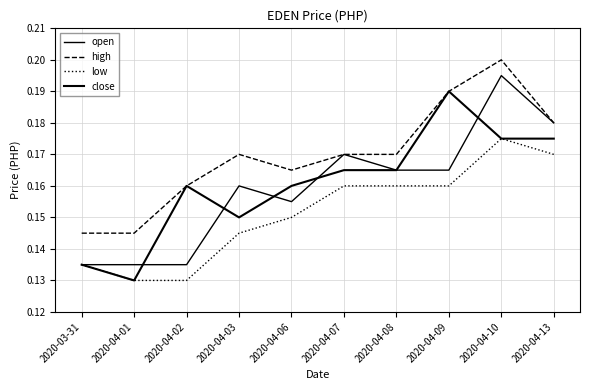

True or false: low and open intersect in this chart.

False